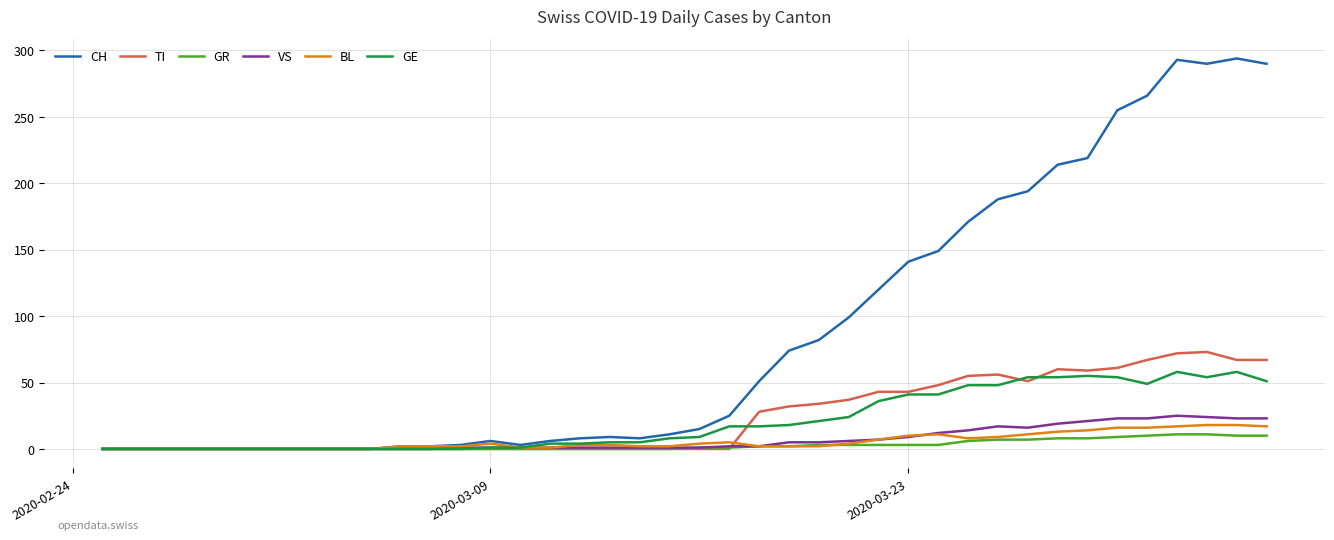

What is the difference between the second highest and second lowest values in the CH series?

293